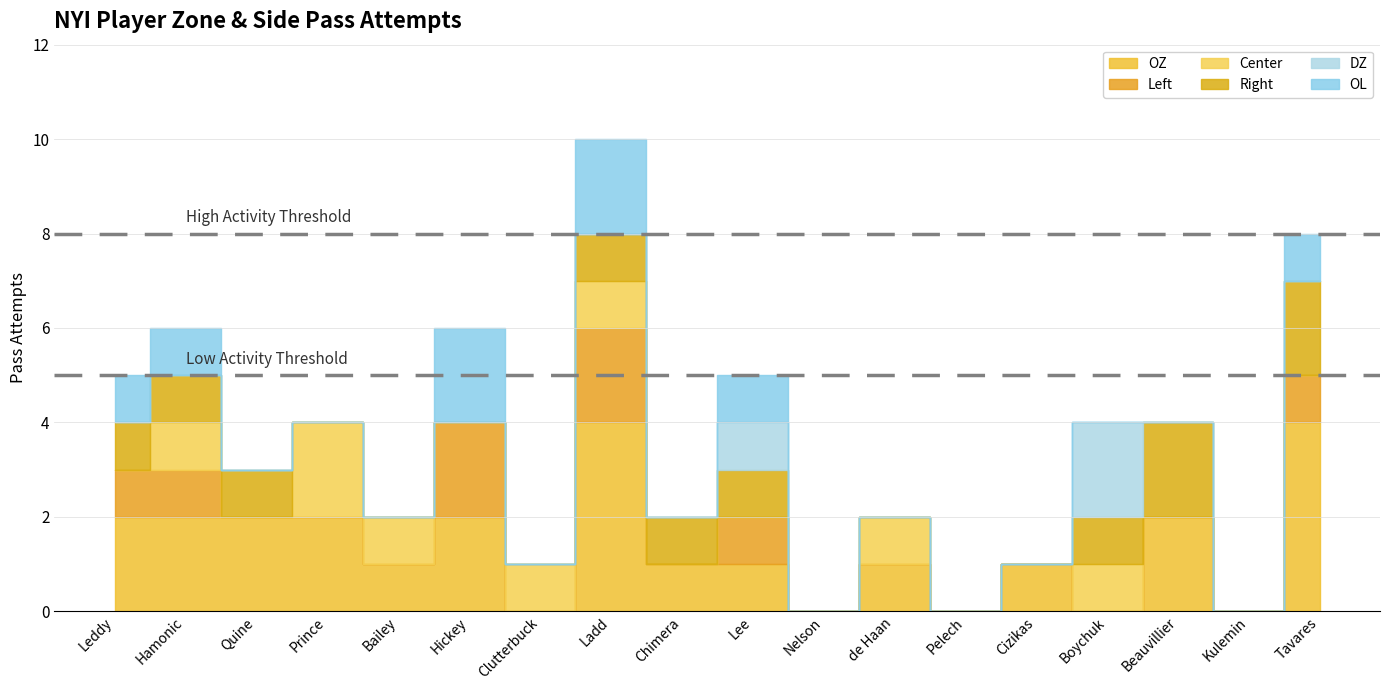

Does the chart display data point markers on the line(s)?

No